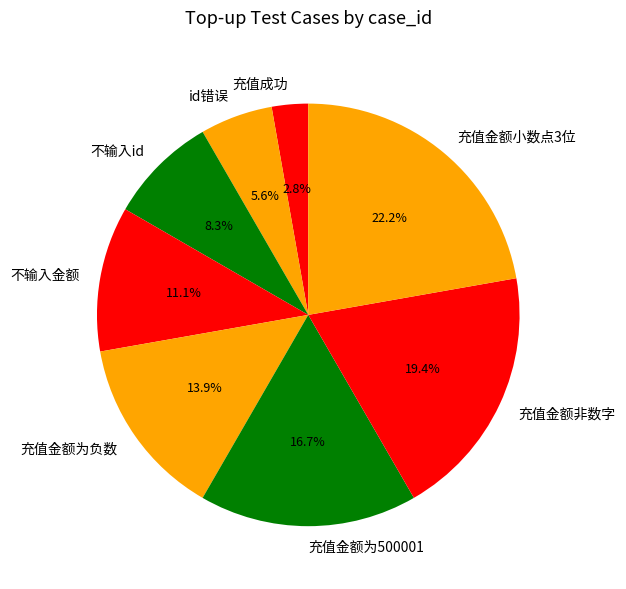

Approximately how many times larger is the value at 不输入金额 compared to id错误?

2.0